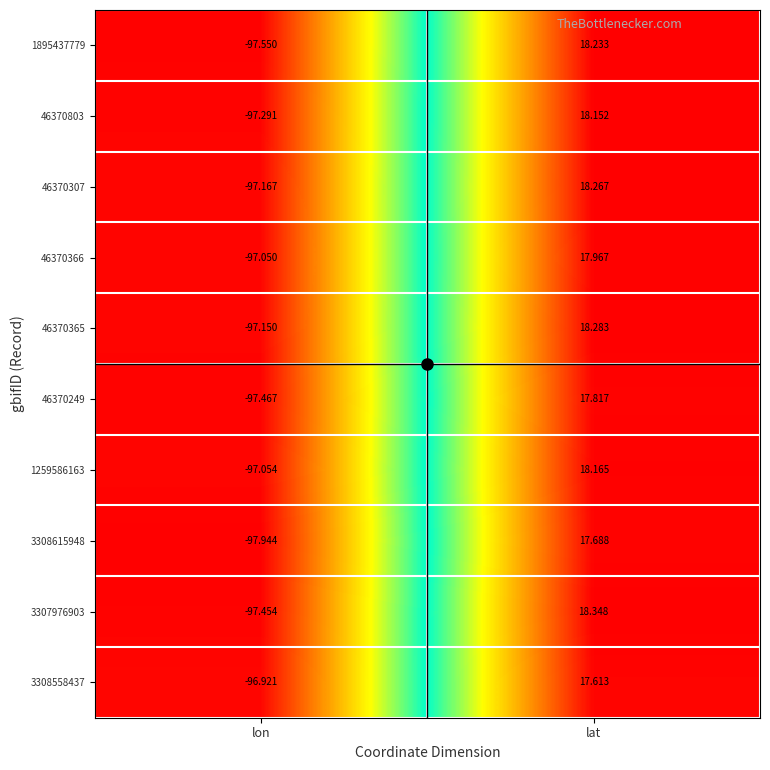

Is the value of 1259586163 at lon greater than the value of 3308615948 at lat?

No